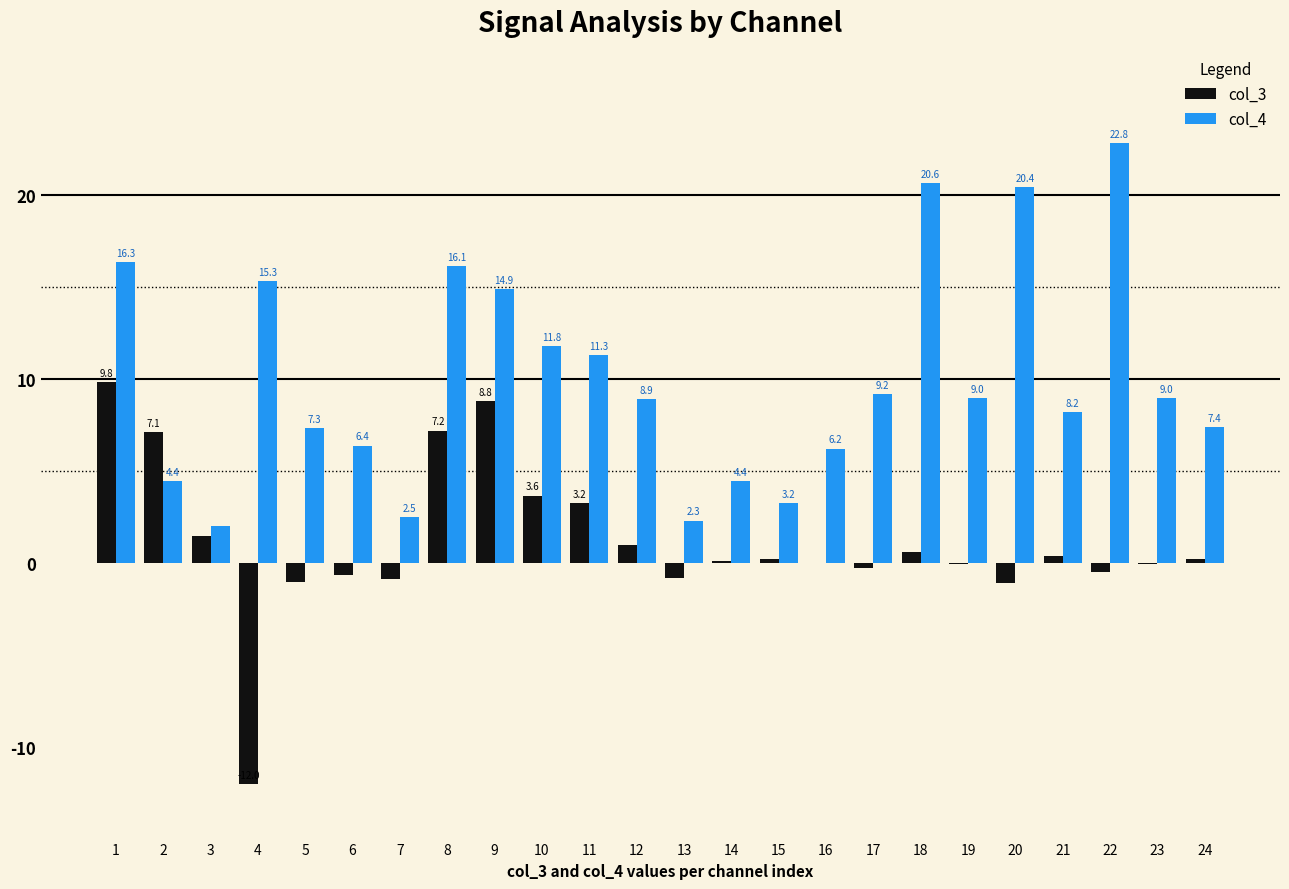

How many series are shown in this chart?

2